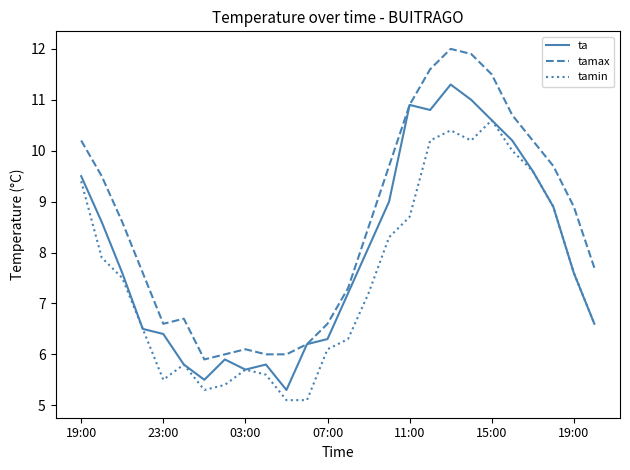

List the series in order of their overall mean, lowest first.

tamin, ta, tamax